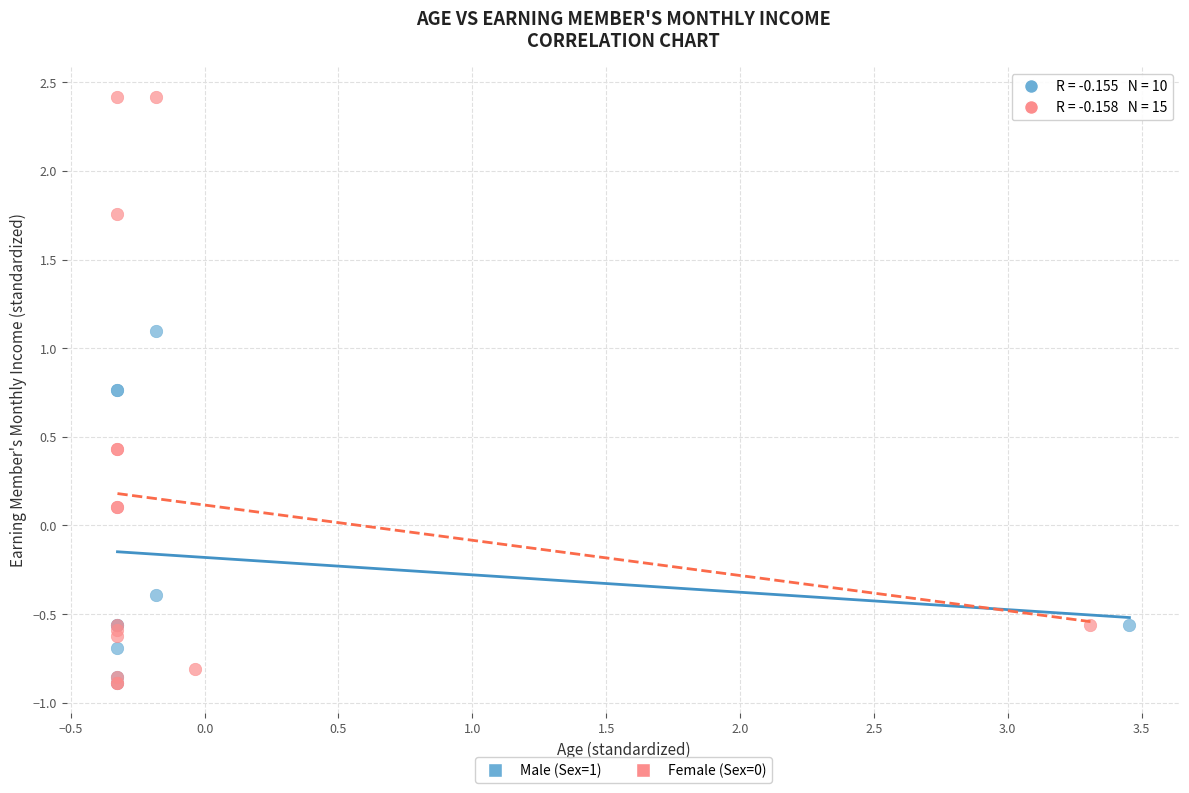

Which series contains the highest Y value?

Female (Sex=0)